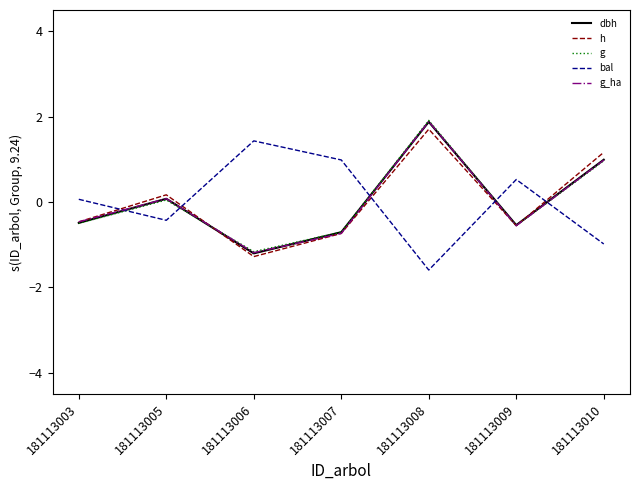

Which category has the lowest value in the bal series?

181113008